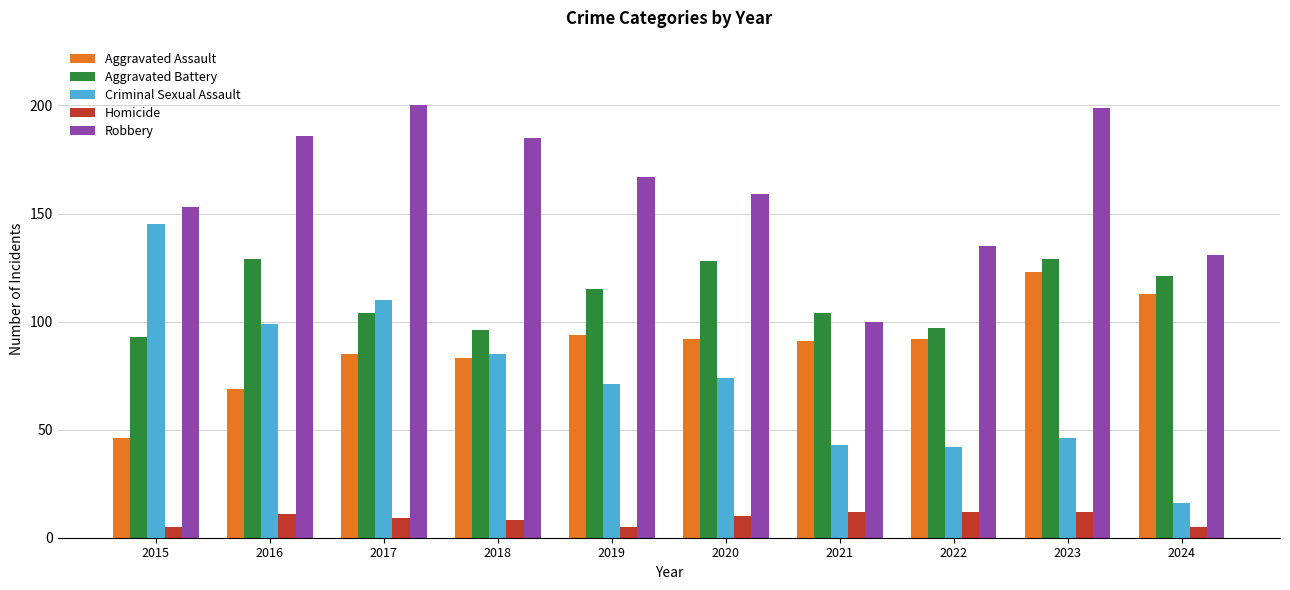

The value of Robbery at 2021 is 161. True or false?

False